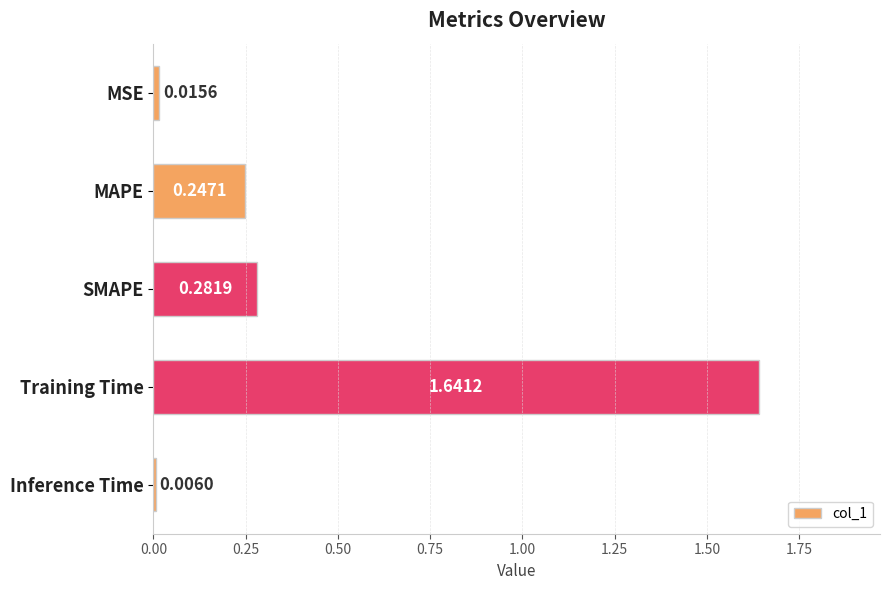

What is the average value?

0.4